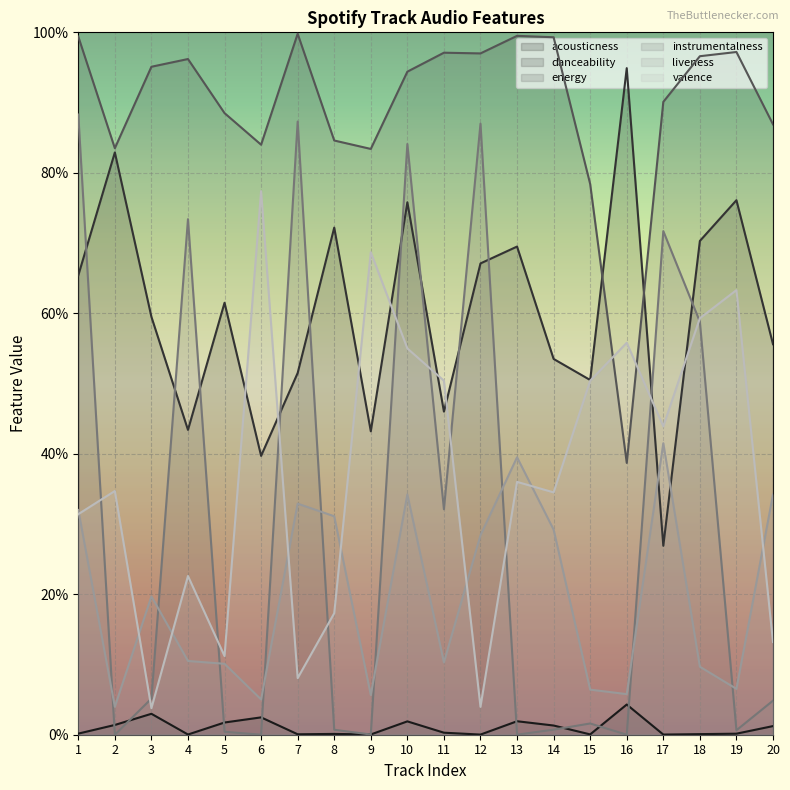

True or false: energy and acousticness intersect in this chart.

False